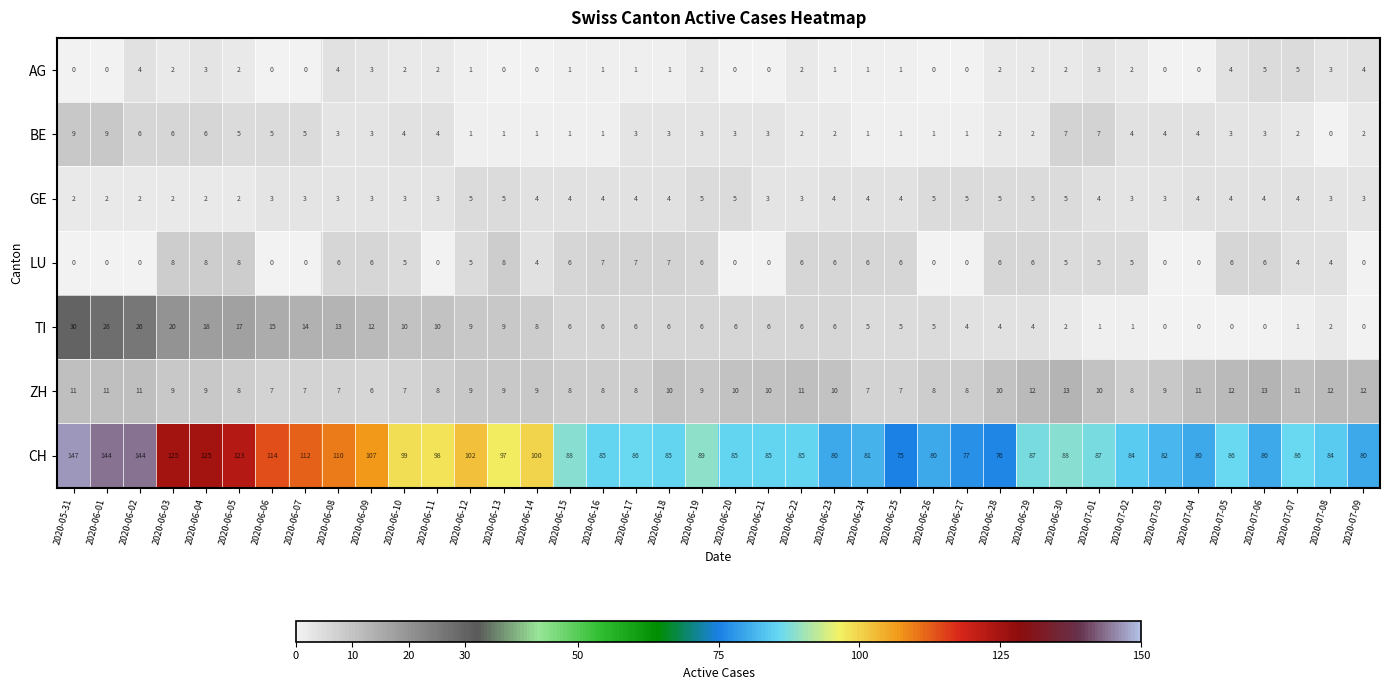

What is the difference between the maximum and minimum values in the BE series?

9